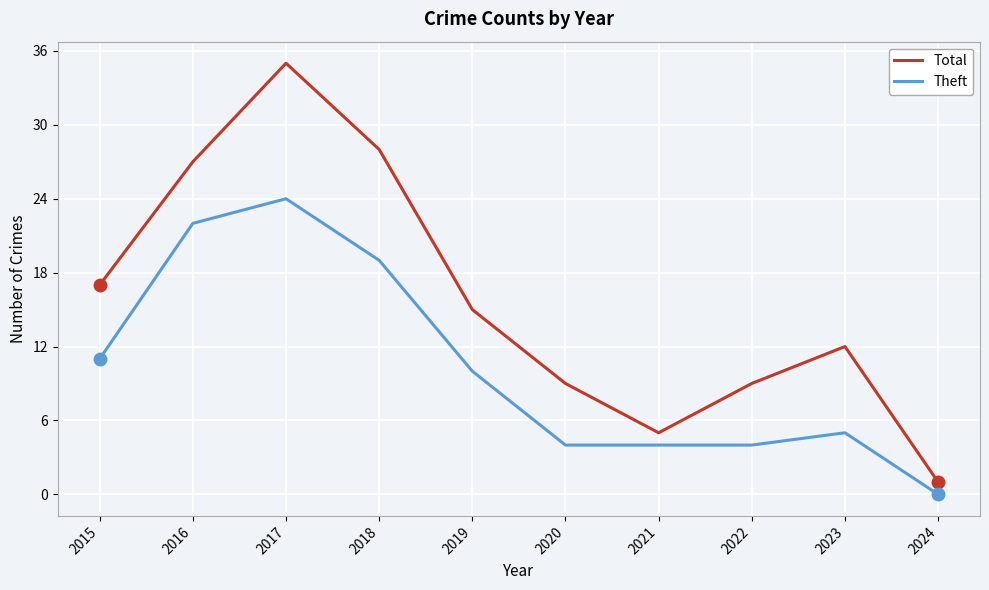

Where does the Theft series first go above 10?

2015